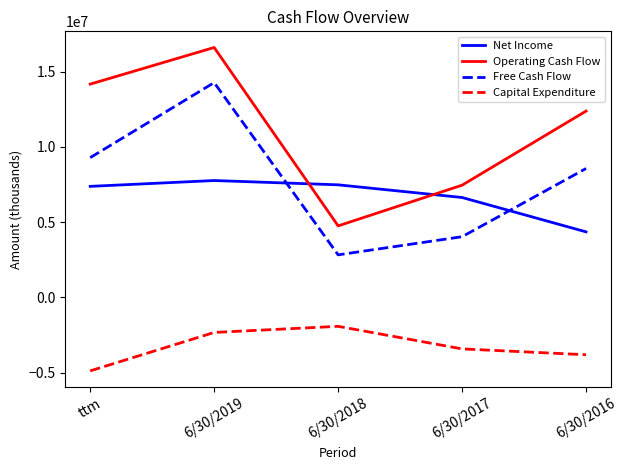

True or false: Capital Expenditure and Operating Cash Flow cross at least once.

False